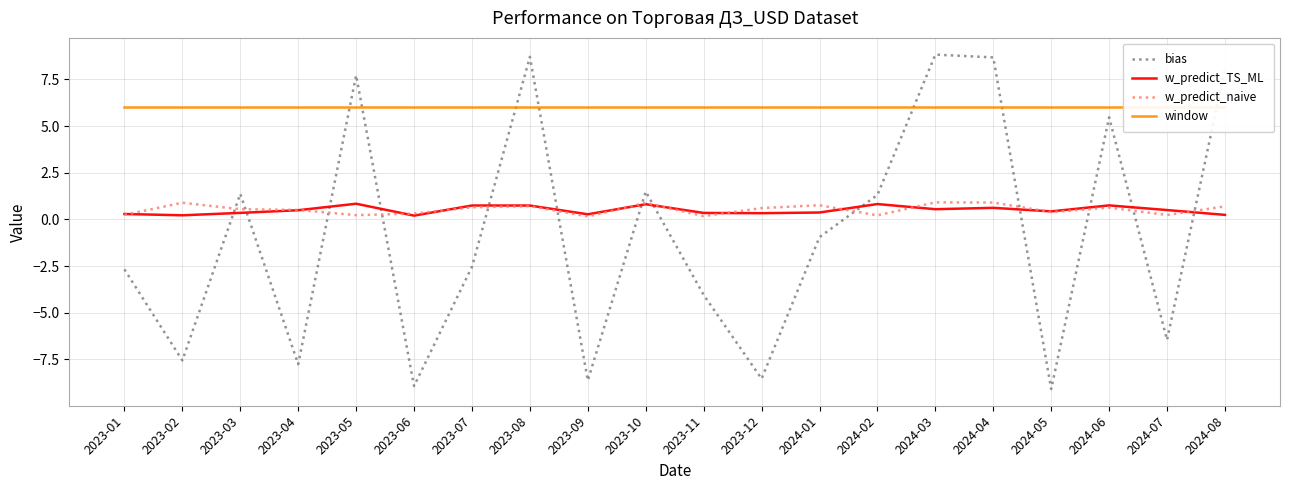

At which label does w_predict_naive reach its peak?

2024-03